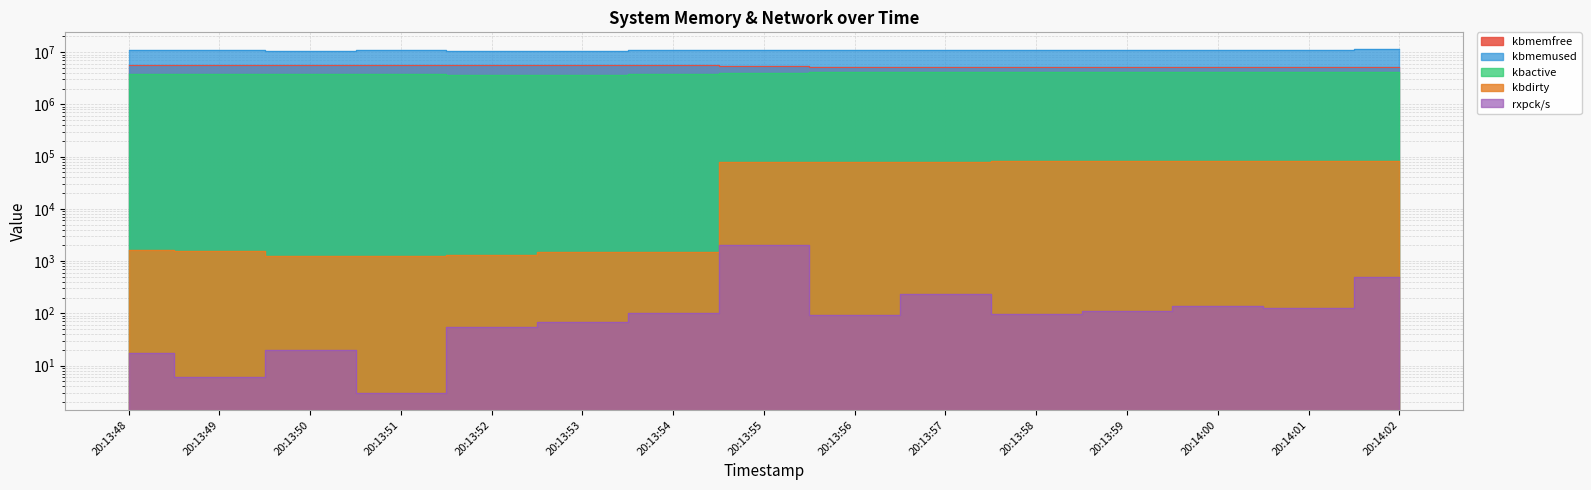

At which category is the sum across all series the highest?

20:14:02